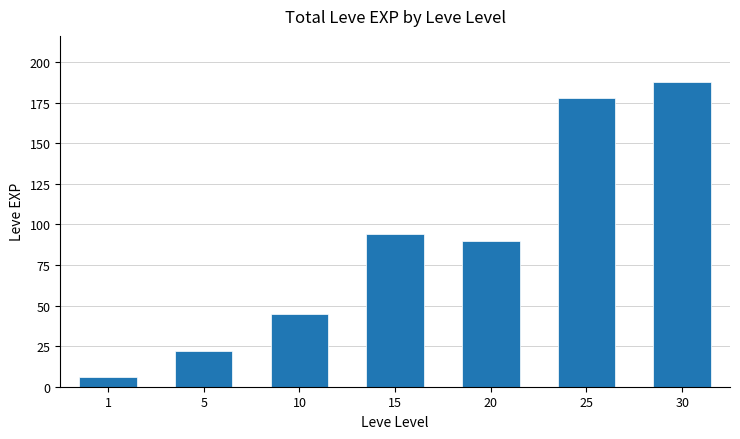

What is the greatest value displayed?

188